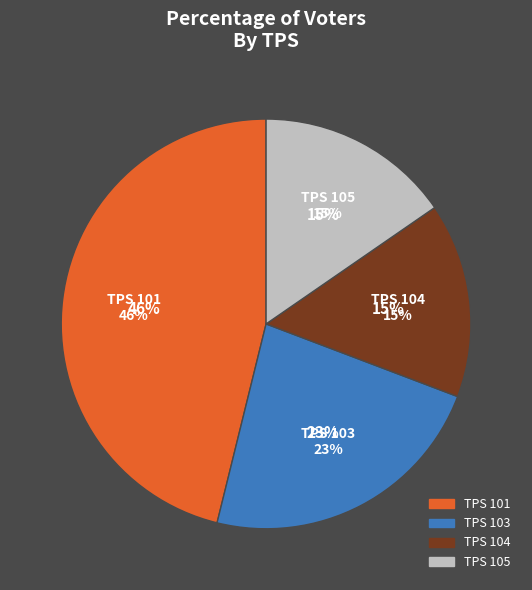

True or false: 104 accounts for 22% of the total.

False